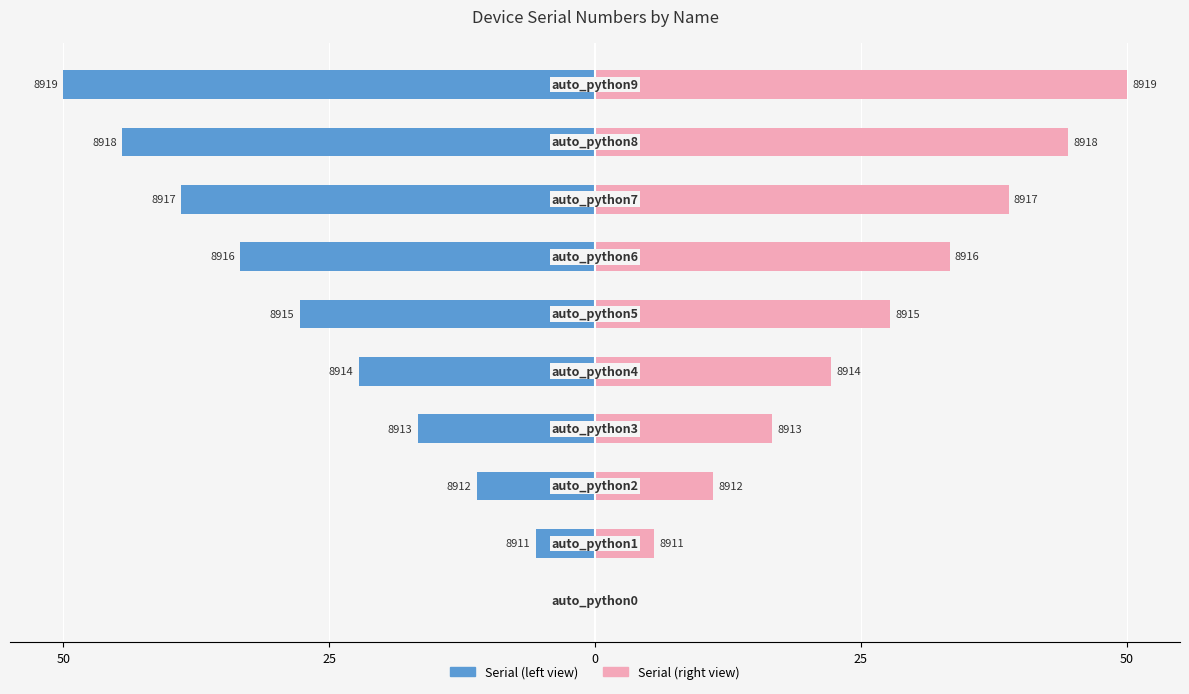

Reading left to right, list all the values displayed in this chart.

Serial (left): 0.0	-5.6	-11.1	-16.7	-22.2	-27.8	-33.3	-38.9	-44.4	-50.0
Serial (right): 0.0	5.6	11.1	16.7	22.2	27.8	33.3	38.9	44.4	50.0